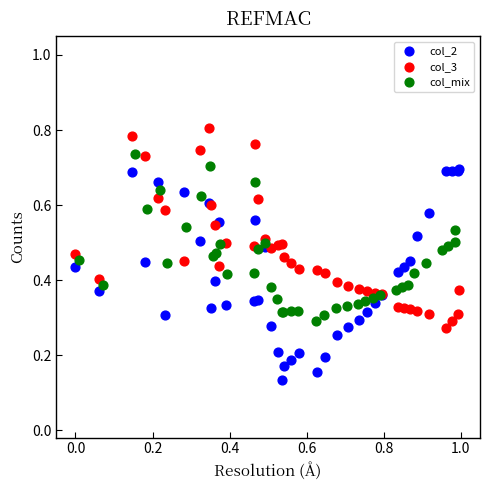

Which series reaches the maximum Y coordinate?

col_3